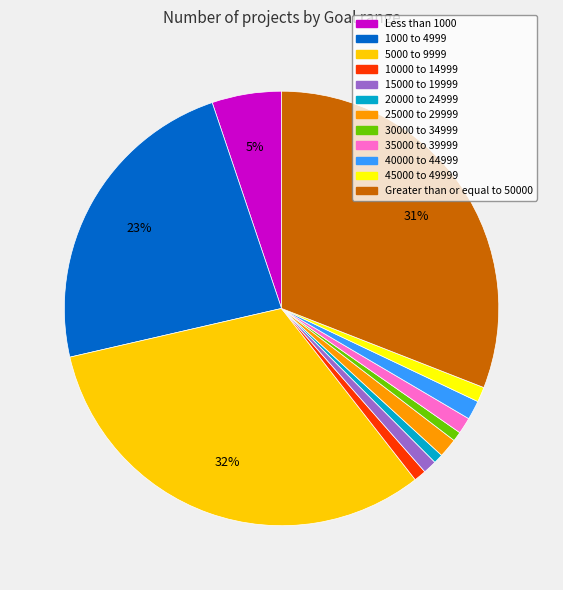

Combined, do 30000 to 34999 and 35000 to 39999 account for over 50%?

No